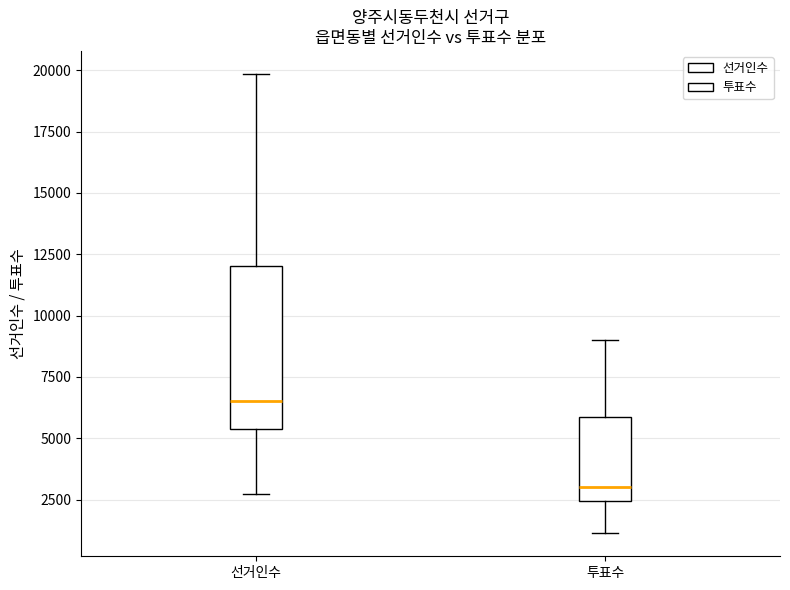

Reading left to right, read every box against the y-axis: the position of its median line, the range the box covers, and the ends of its whiskers. The values are not printed on the chart, so give them approximately, as read against the axis.

선거인수: median 6500, box 5500 to 12000, whiskers 2500 to 20000
투표수: median 3000, box 2500 to 6000, whiskers 1000 to 9000